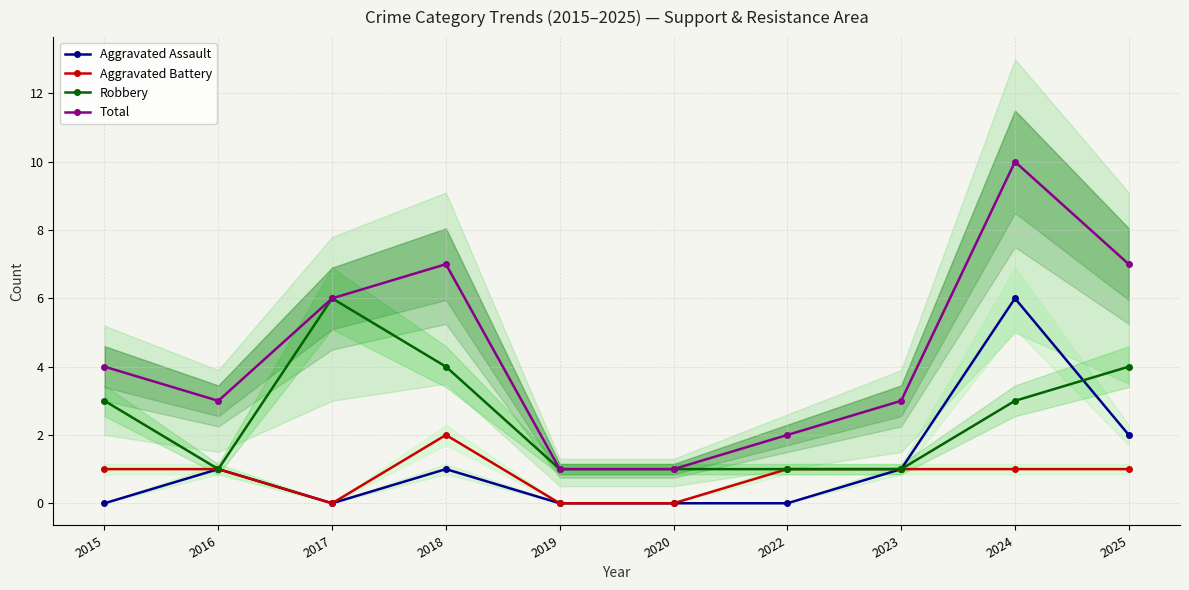

At how many categories does at least one series exceed 2?

7